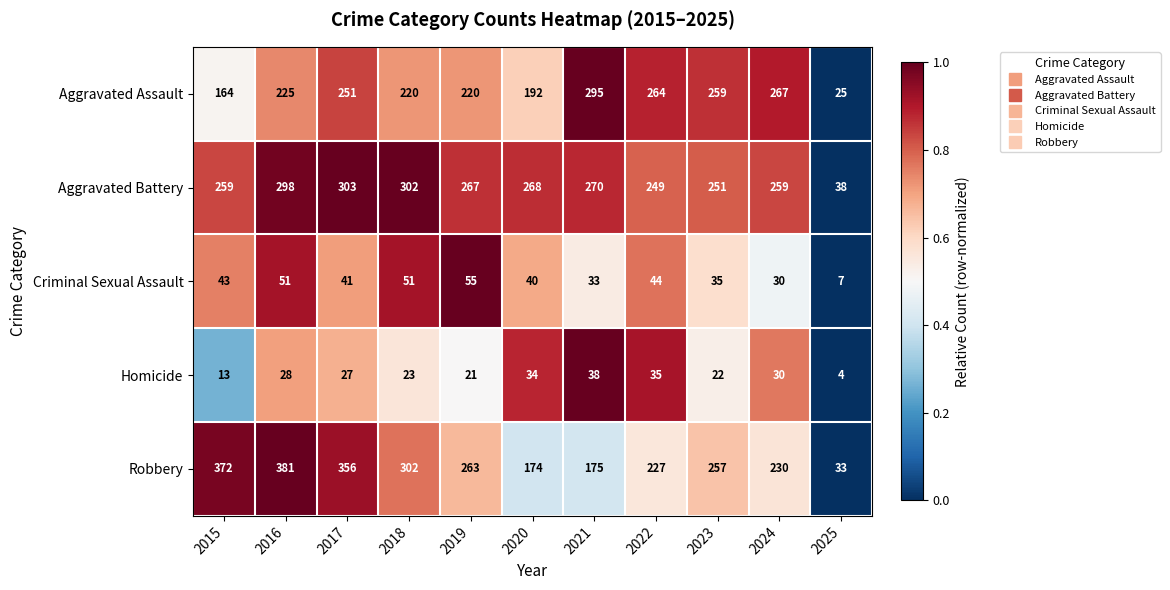

What is the difference between the maximum and minimum values in the Aggravated Battery series?

265